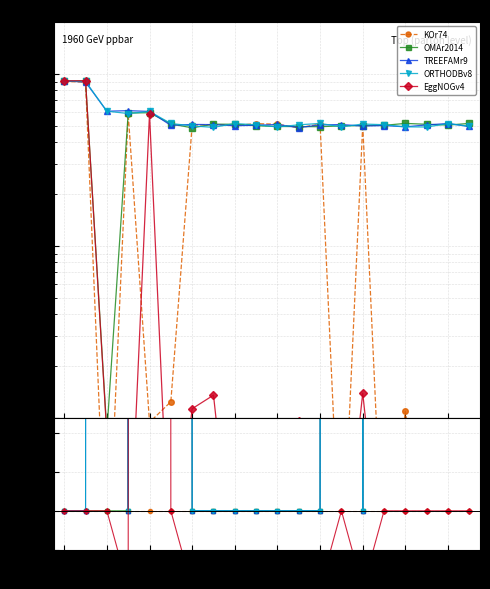

What is the value of the EggNOGv4 point at the 20th from the left?

1.0